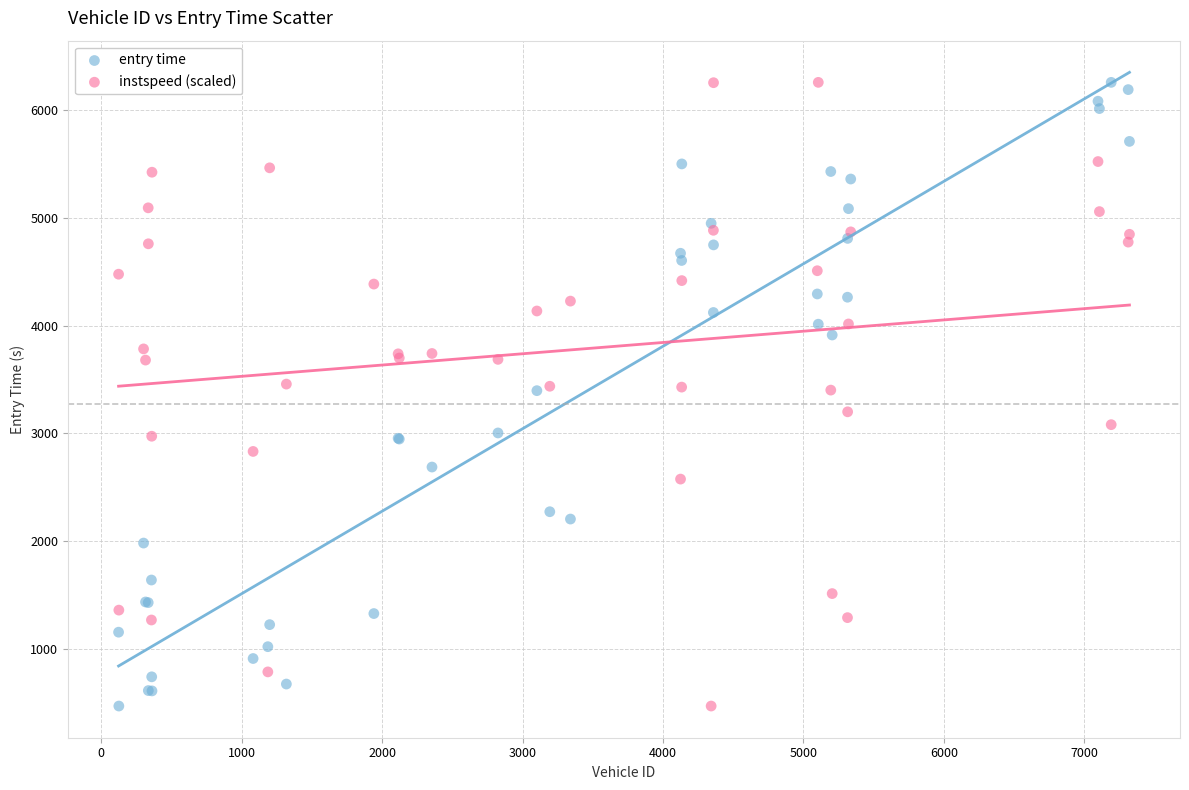

What is the X range (max minus min) for the scatter plot?

7199.0